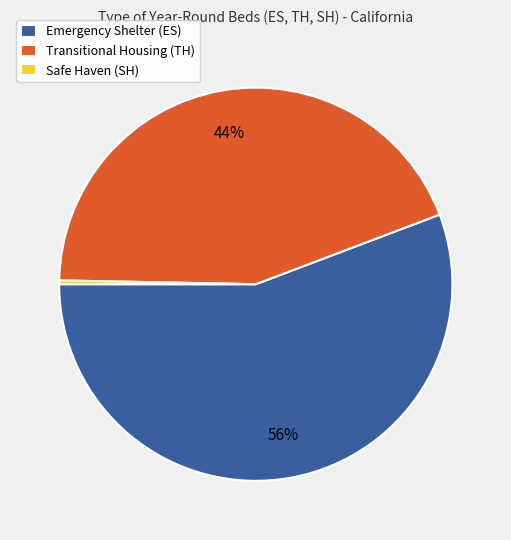

Is it true that Transitional Housing (TH) is 44% of the pie?

True